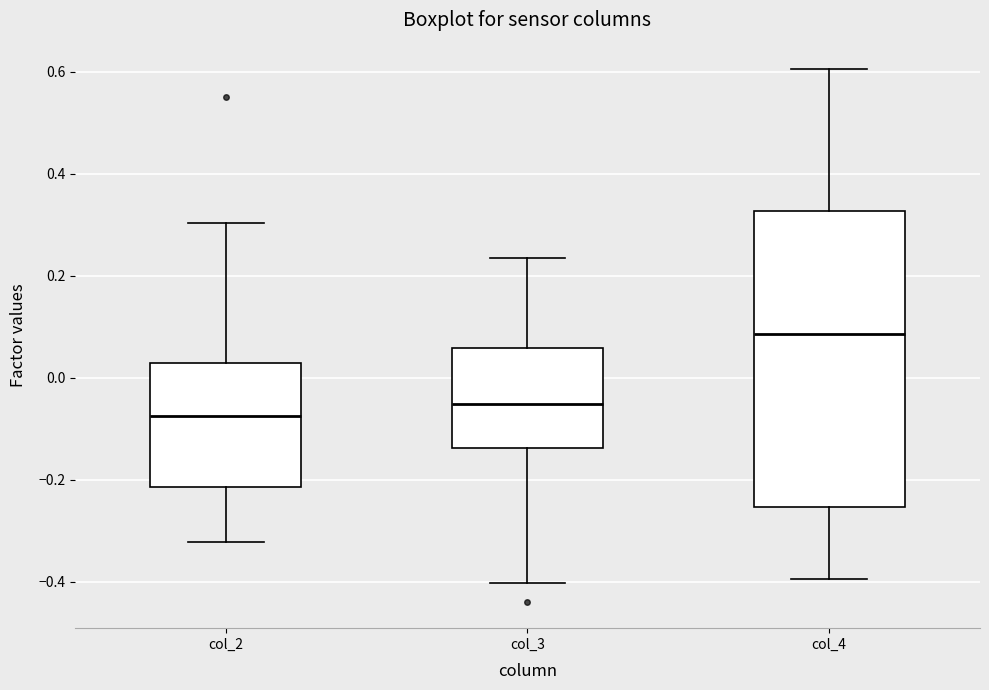

Comparing the boxes themselves (not the whiskers), which one is the tallest?

col_4